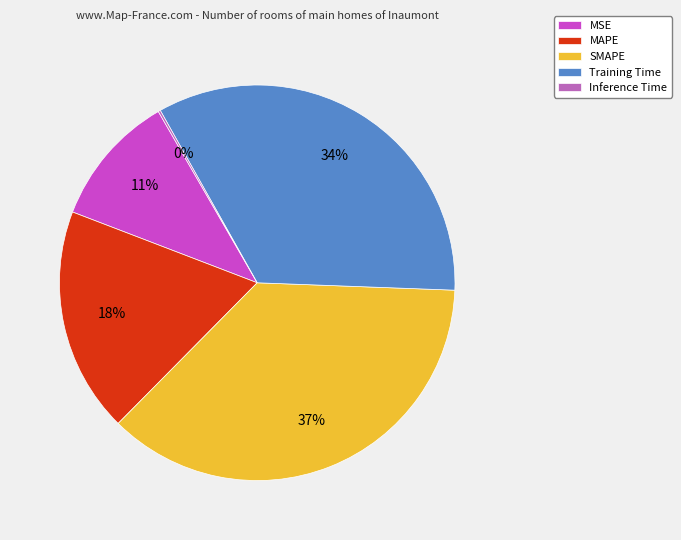

To the nearest percent, what portion does MSE represent?

11%